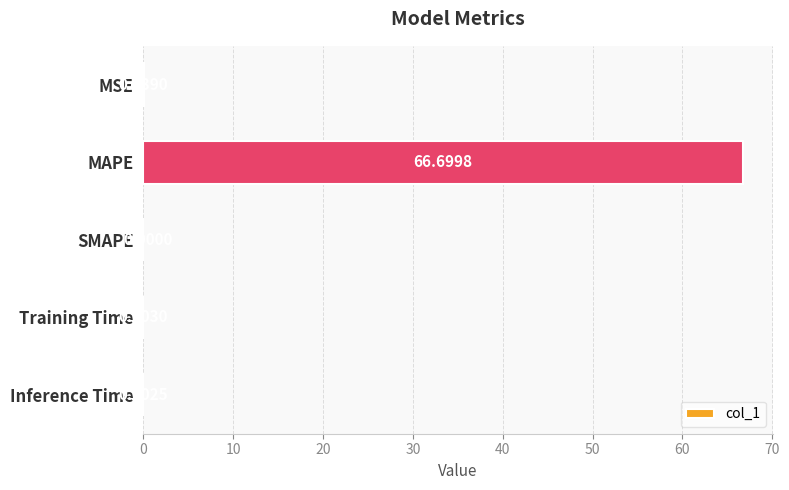

What is the change in value from MAPE to Inference Time?

-66.7